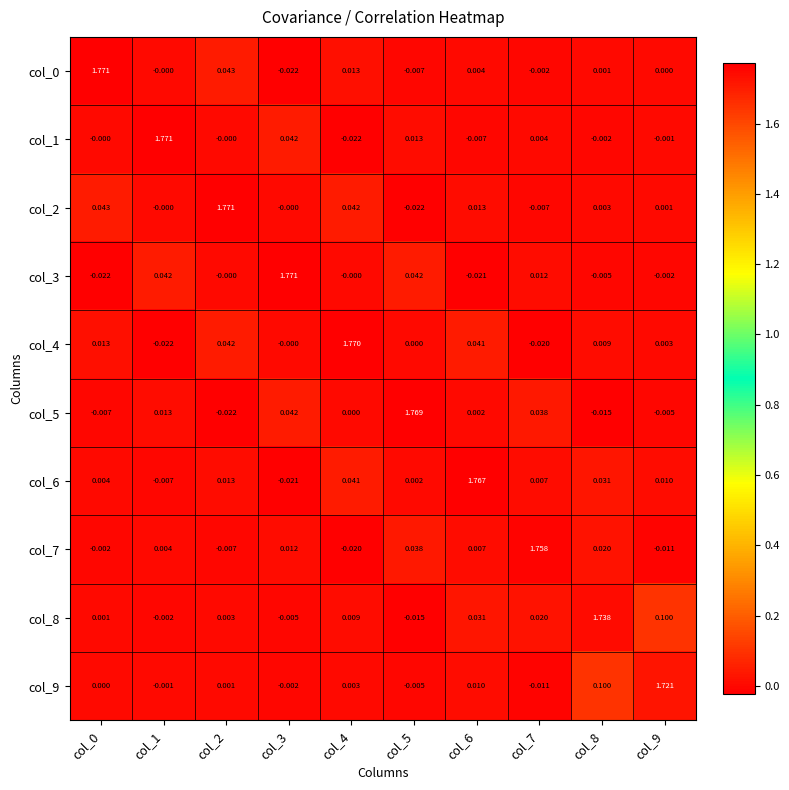

Is the value of col_7 at col_7 greater than the value of col_5 at col_0?

Yes